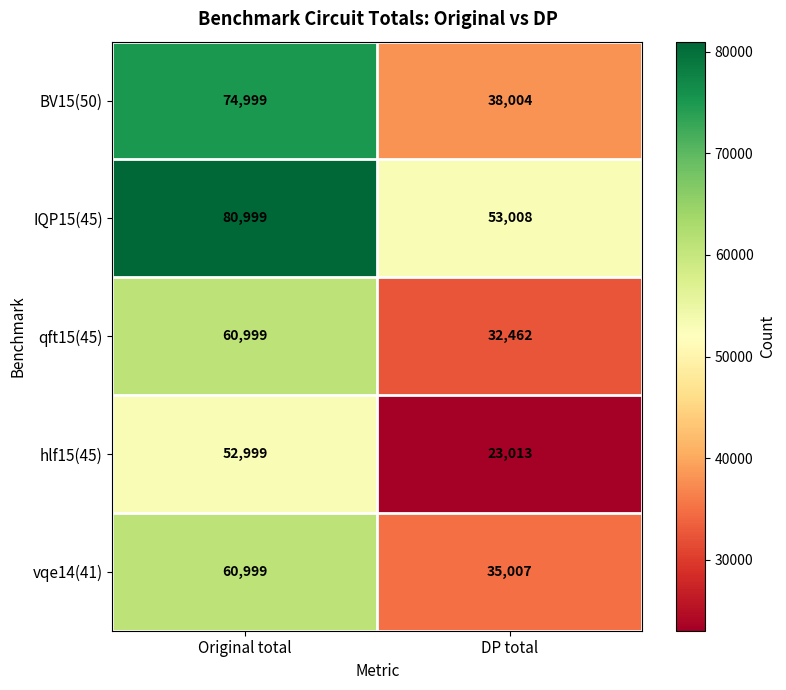

At which category is the sum across all series the highest?

Original total